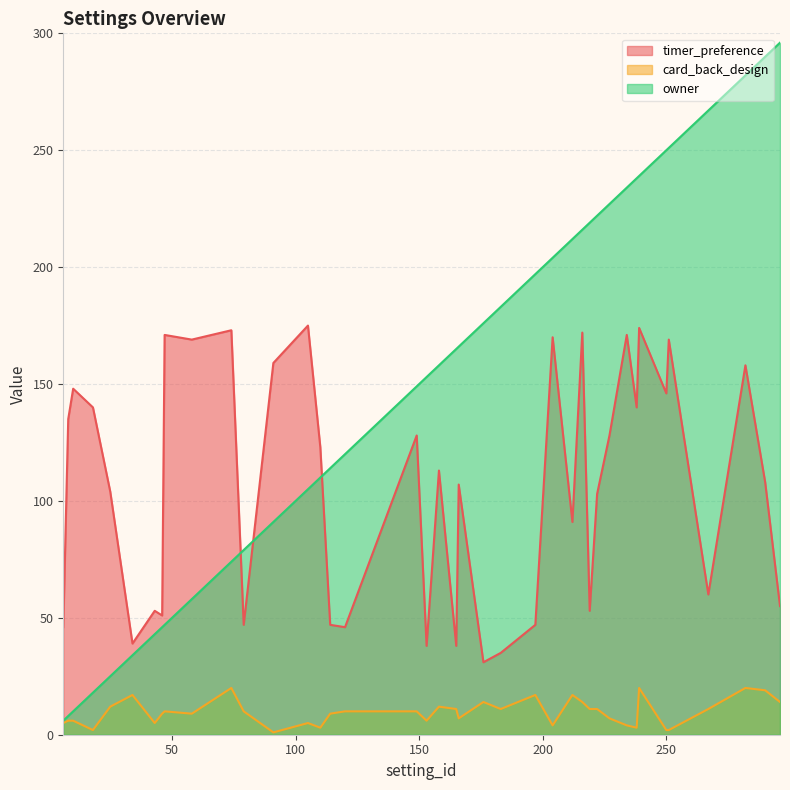

How many lines are shown in the chart?

3